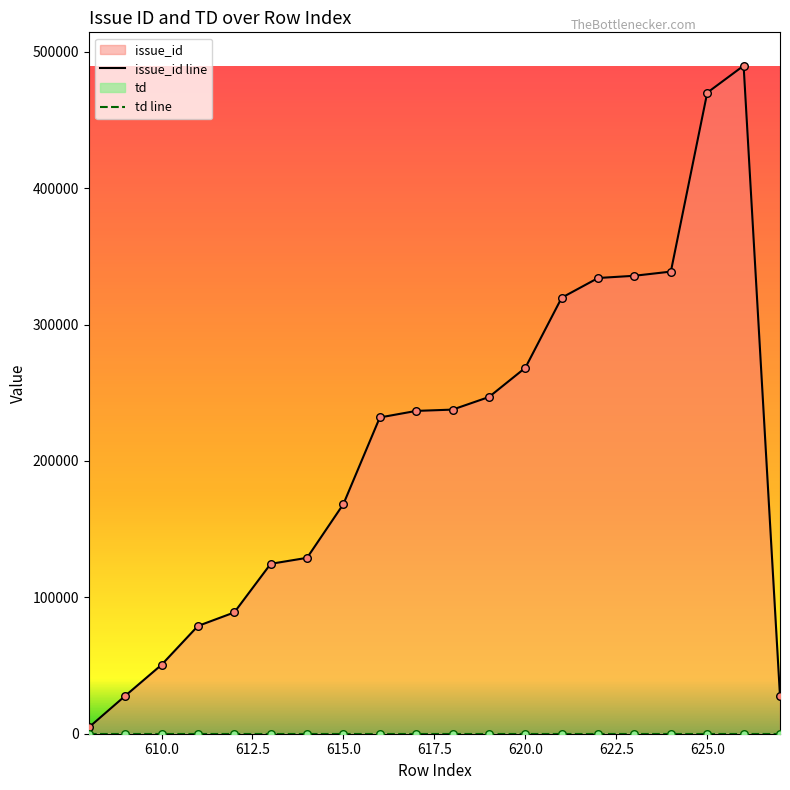

Is the value of issue_id line at 14 greater than the value of td line at 9?

Yes